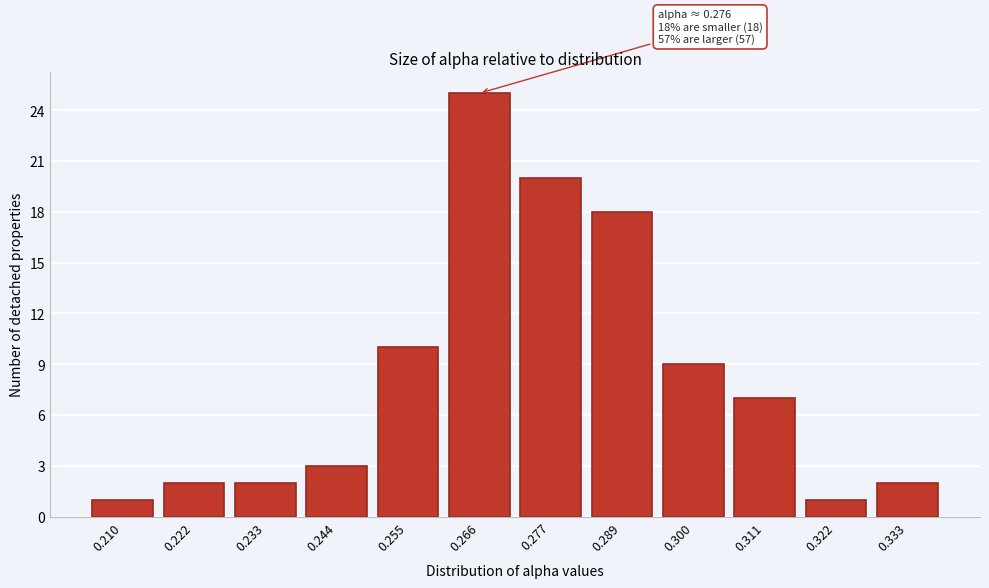

Reading left to right, transcribe all the data shown in this chart.

0.210=1	0.222=2	0.233=2	0.244=3	0.255=10	0.266=25	0.277=20	0.289=18	0.300=9	0.311=7	0.322=1	0.333=2